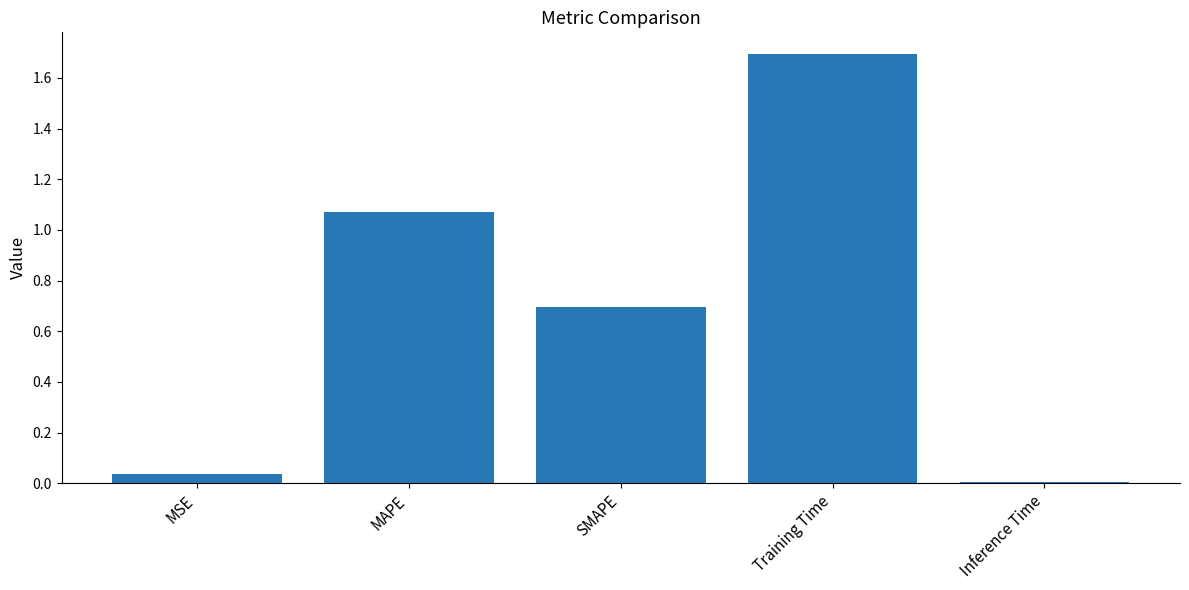

What is the label of the 2nd bar from the left?

MAPE